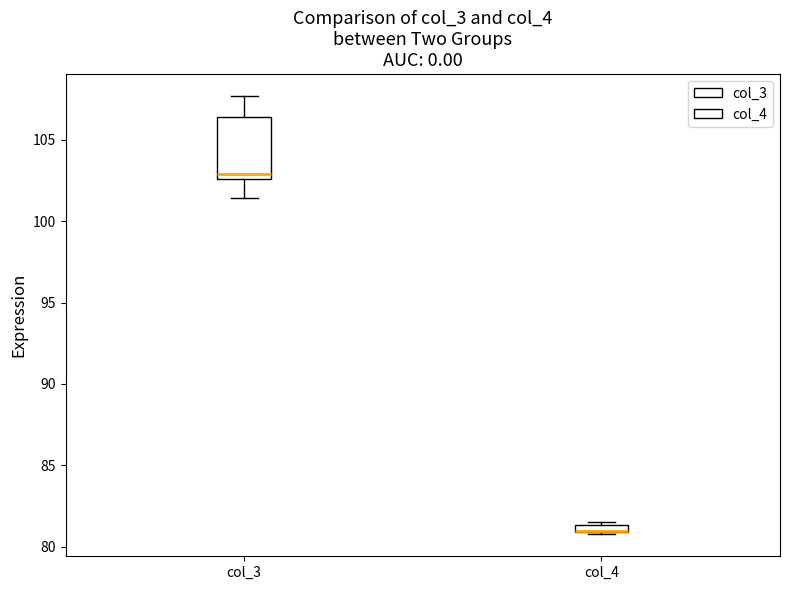

Which box is the tallest, from its lower edge to its upper edge?

col_3